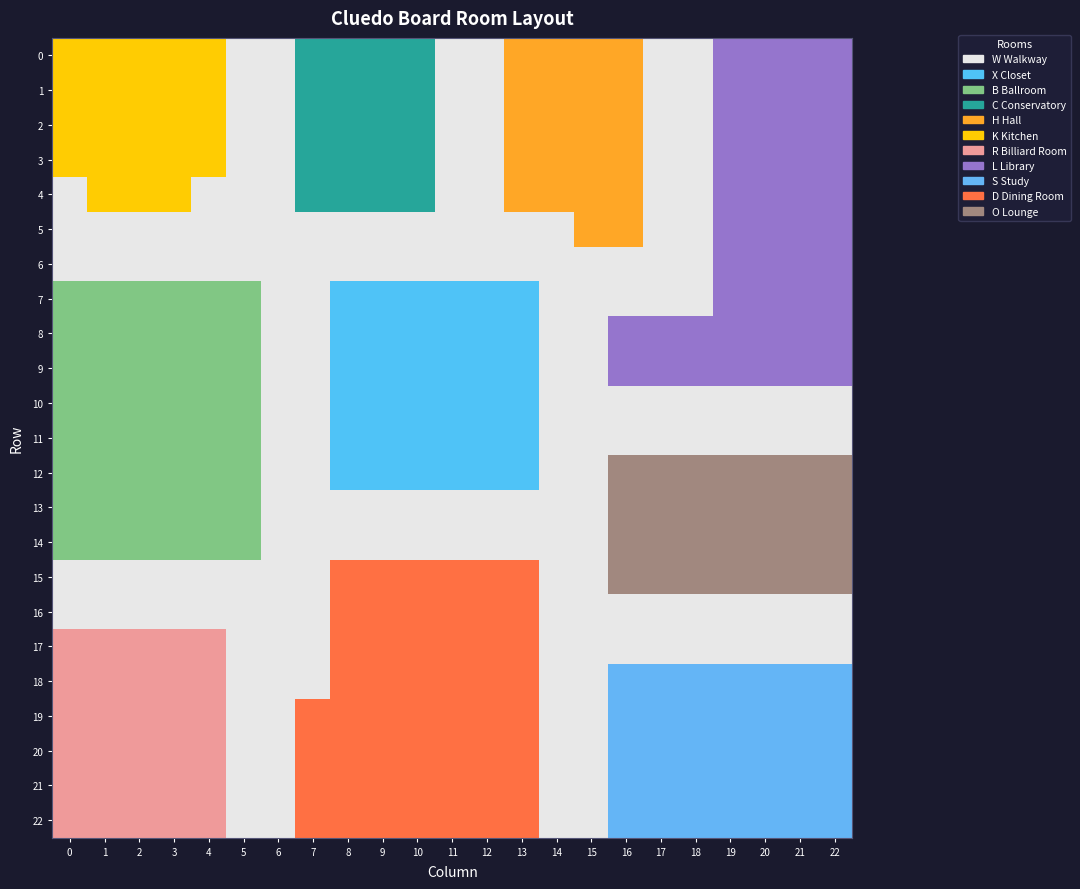

What is the difference between the highest and lowest values at 11?

10